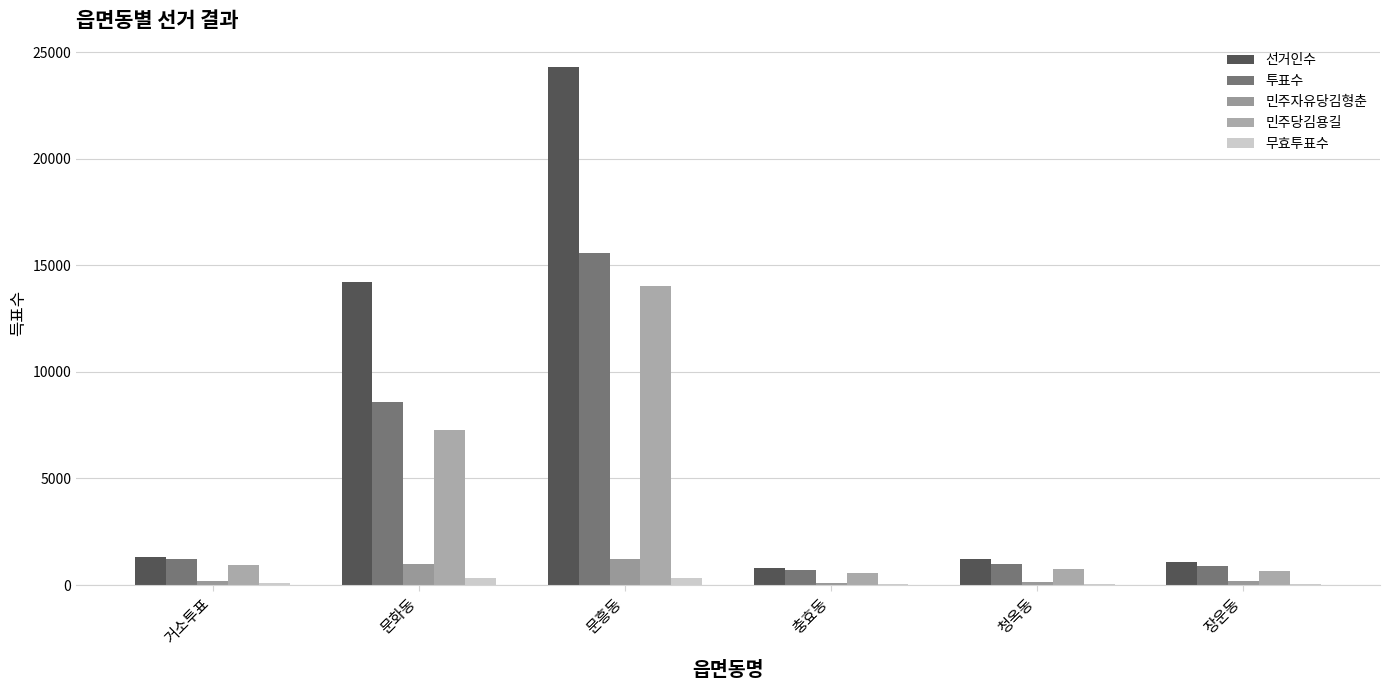

At 청옥동, list the series in order from smallest to largest.

무효투표수, 민주자유당김형춘, 민주당김용길, 투표수, 선거인수